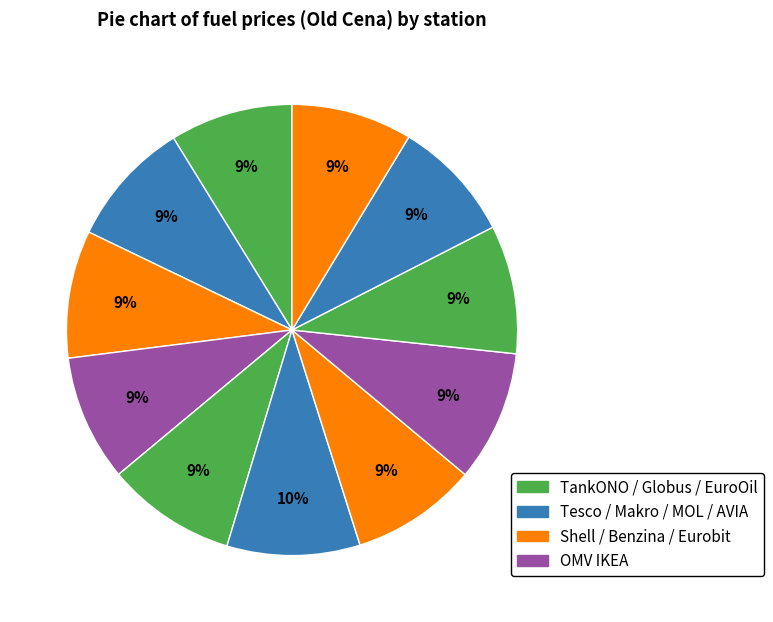

How many slices are in this pie chart?

11